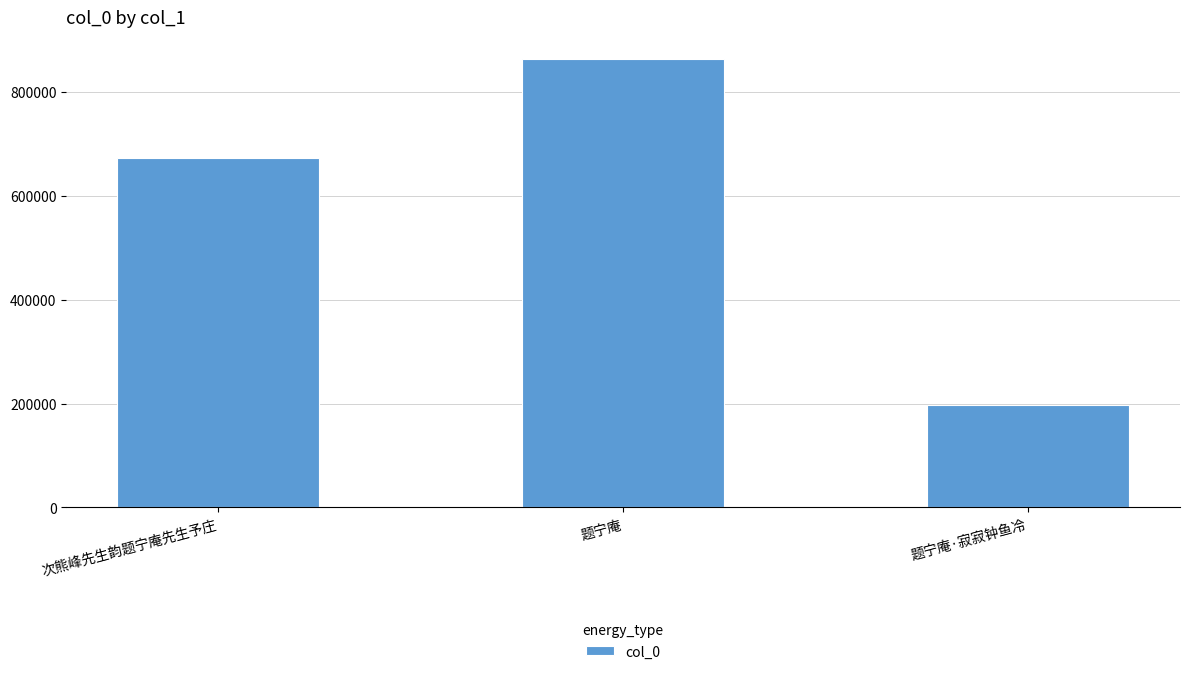

How many distinct data groups are displayed?

1